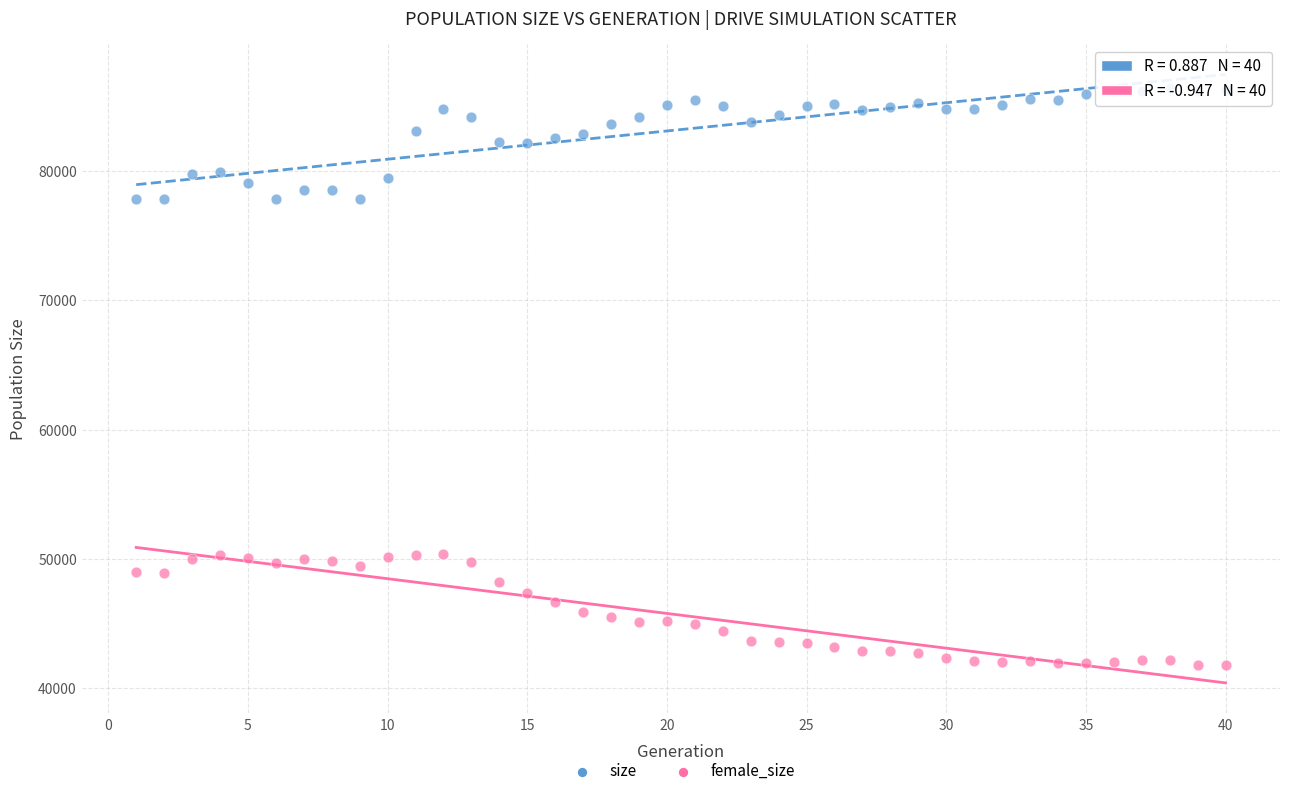

Which series reaches the maximum Y coordinate?

size